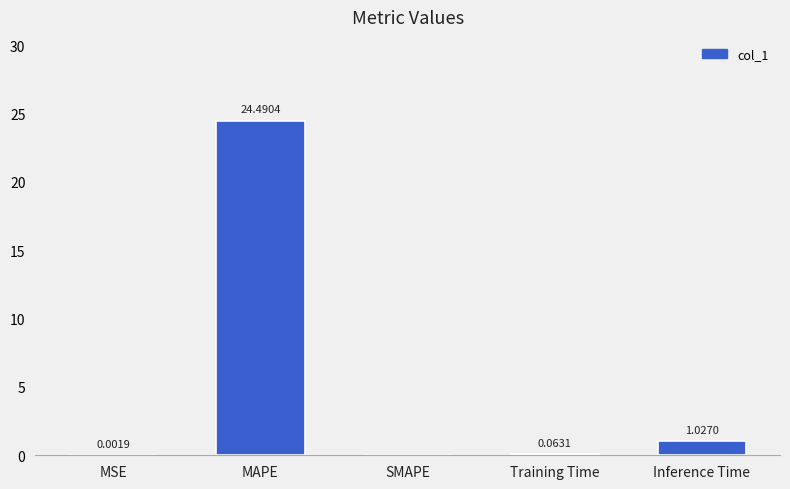

Which has a higher value, MSE or Inference Time?

Inference Time